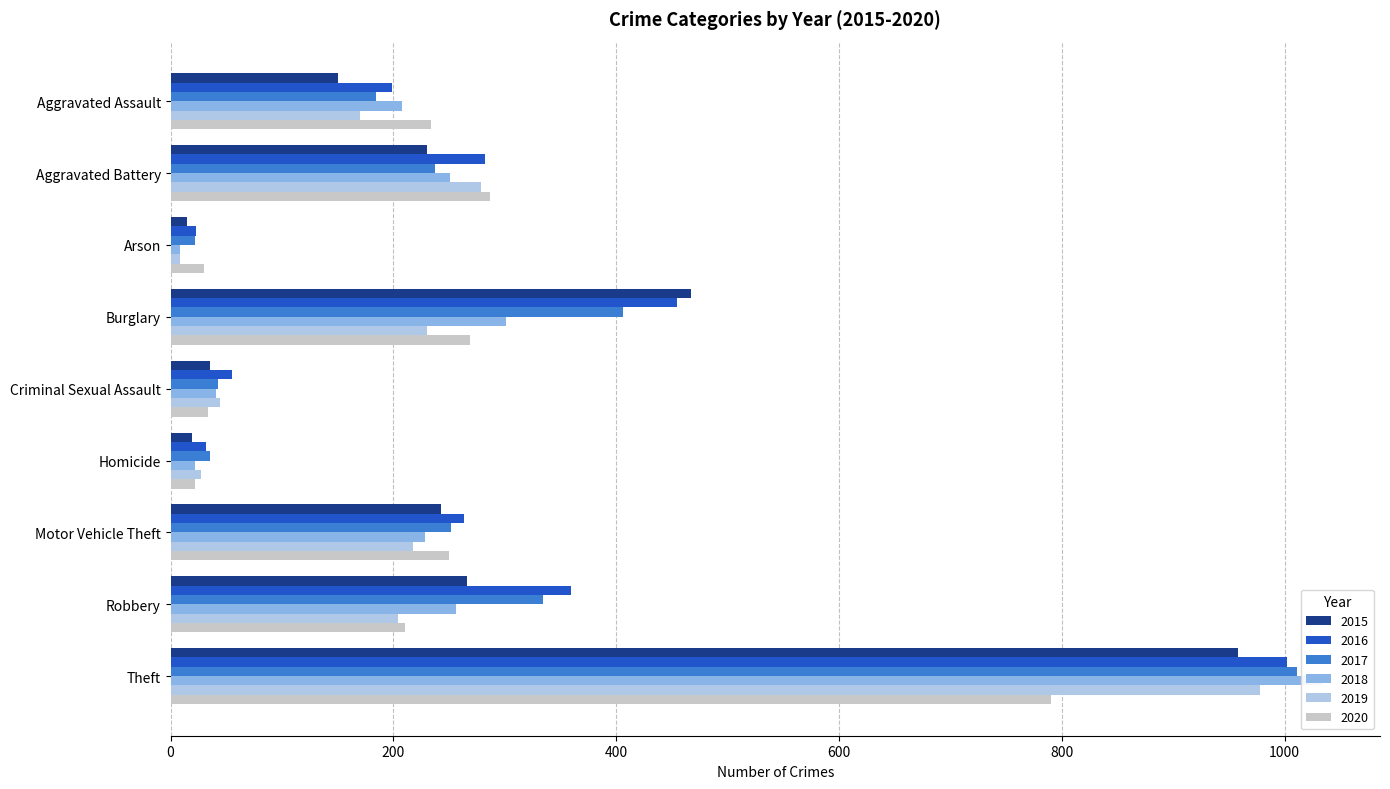

Which series changed the most between Aggravated Battery and Theft?

2018